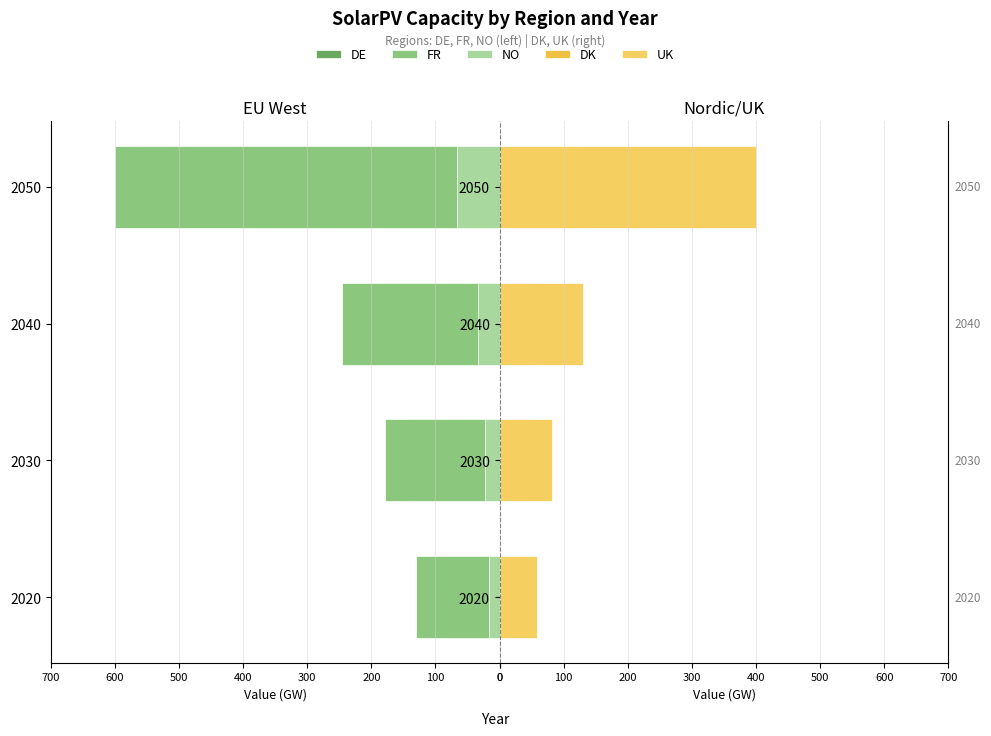

At how many categories does at least one series exceed 293?

1